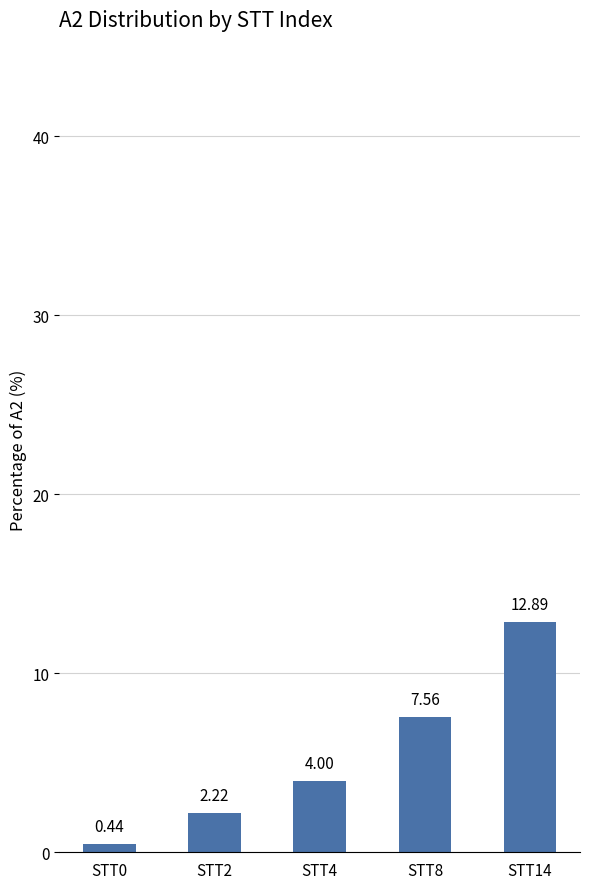

Rank the categories by value from highest to lowest.

STT14, STT8, STT4, STT2, STT0